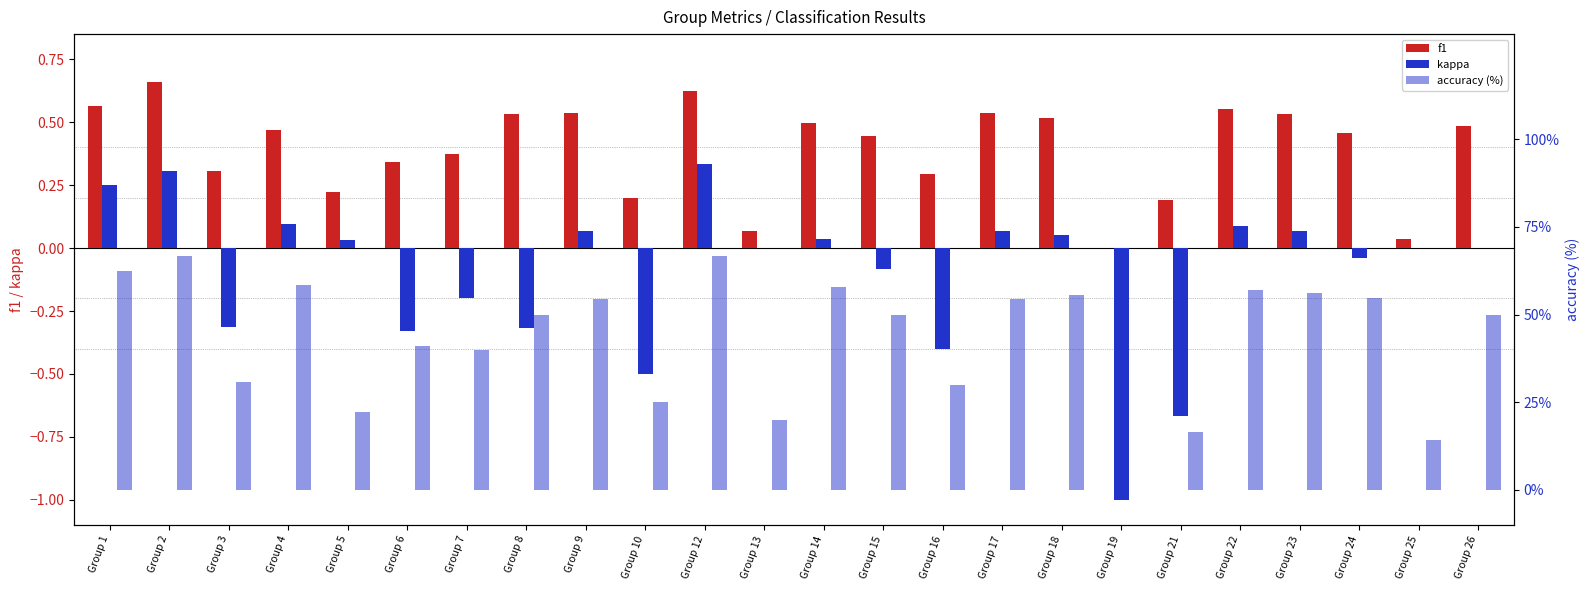

What value does the f1 series have at Group 23?

0.5